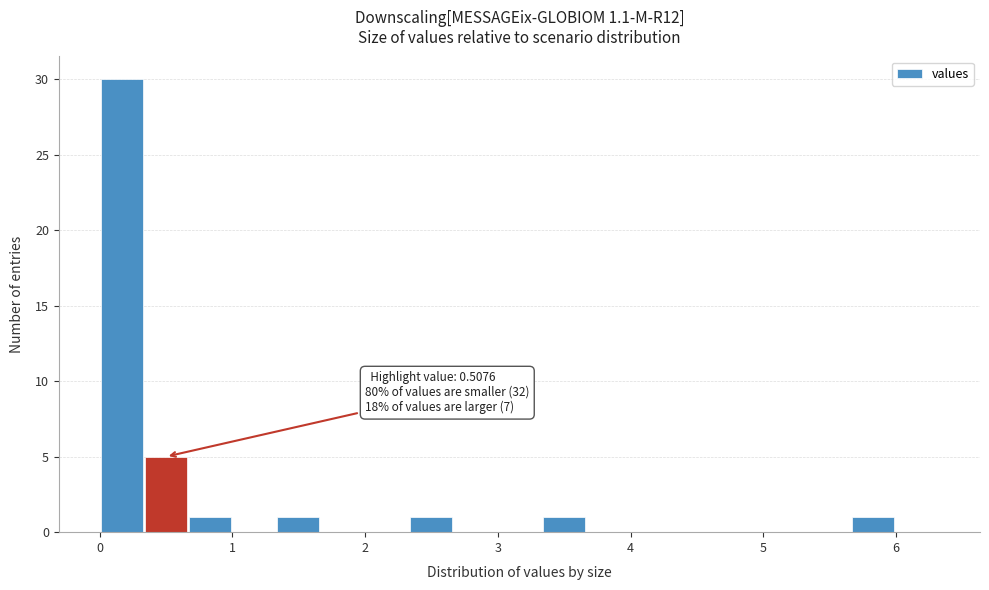

Around what value on the x-axis is the tallest bar? Give the approximate position of its centre, as read against the axis.

0.2